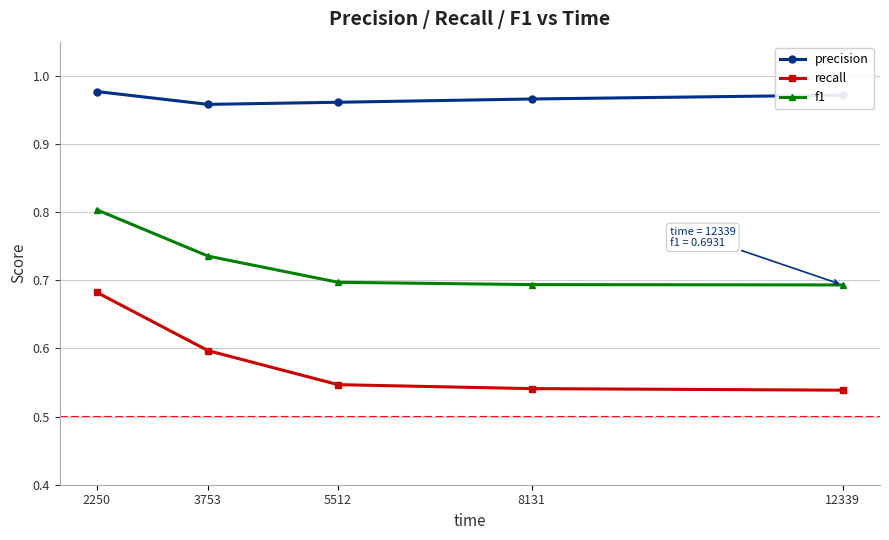

At which category is the sum across all series the highest?

2250